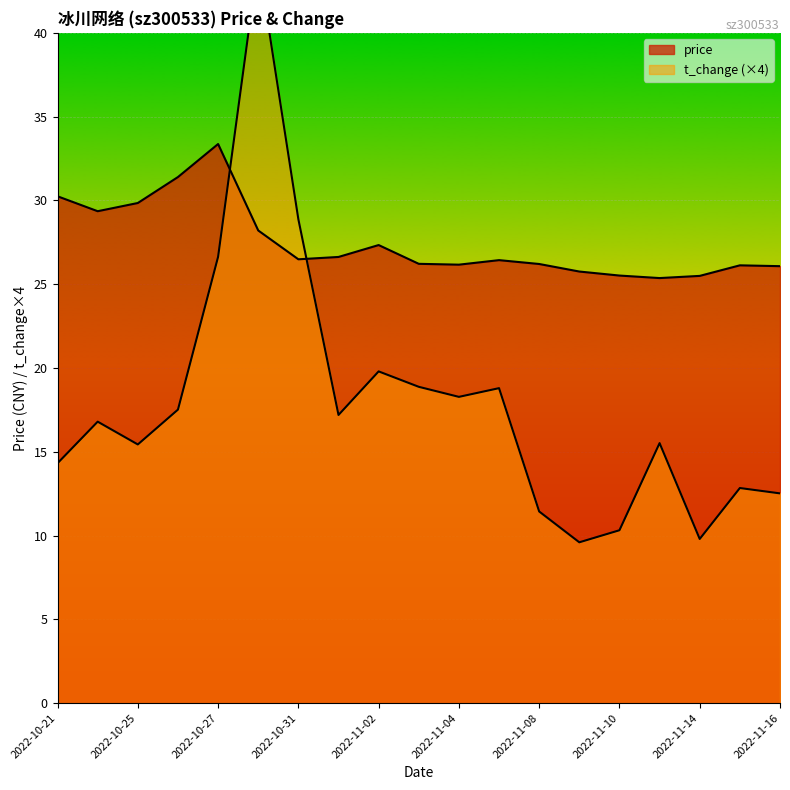

Reading left to right, list all the values displayed in this chart.

price: 30.2	29.4	29.9	31.4	33.4	28.2	26.5	26.6	27.3	26.2	26.2	26.4	26.2	25.8	25.5	25.4	25.5	26.1	26.1
t_change: 14.3	16.8	15.4	17.5	26.6	44.3	28.9	17.2	19.8	18.9	18.3	18.8	11.4	9.6	10.3	15.5	9.8	12.8	12.5